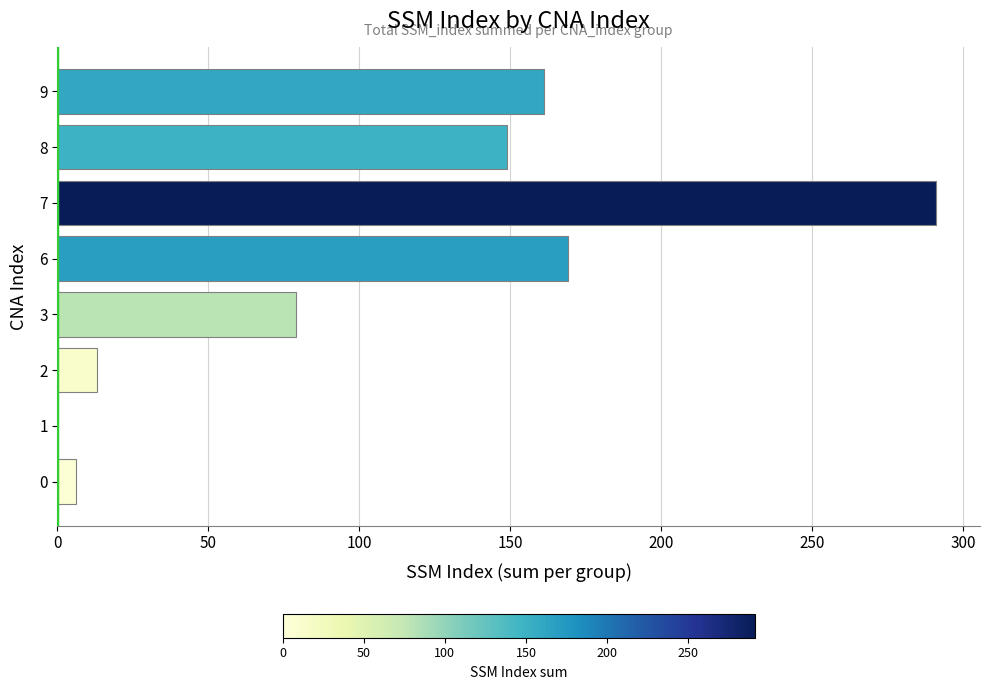

Count the number of data series in this chart.

1